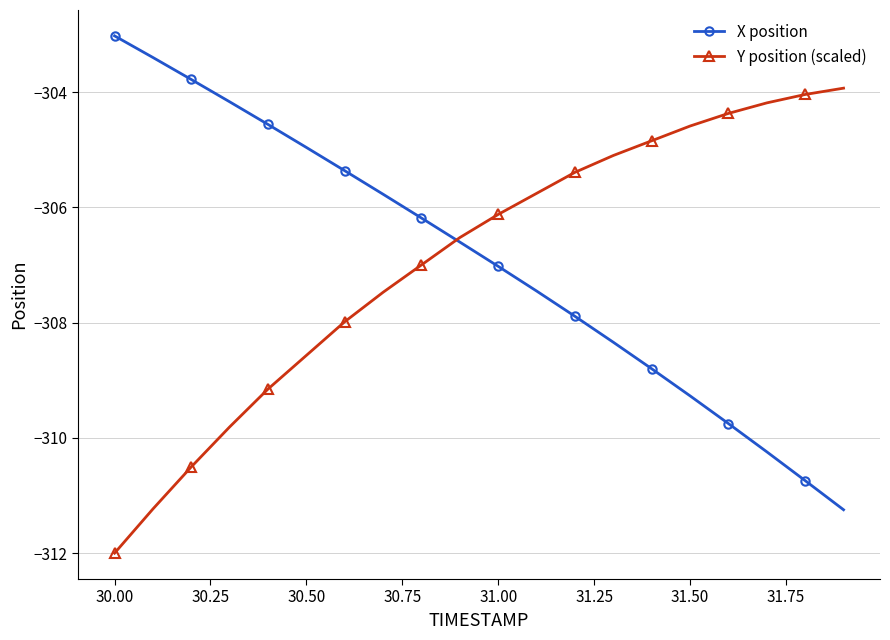

What is the value of the Y position (scaled) point at the 1st from the left?

-312.0